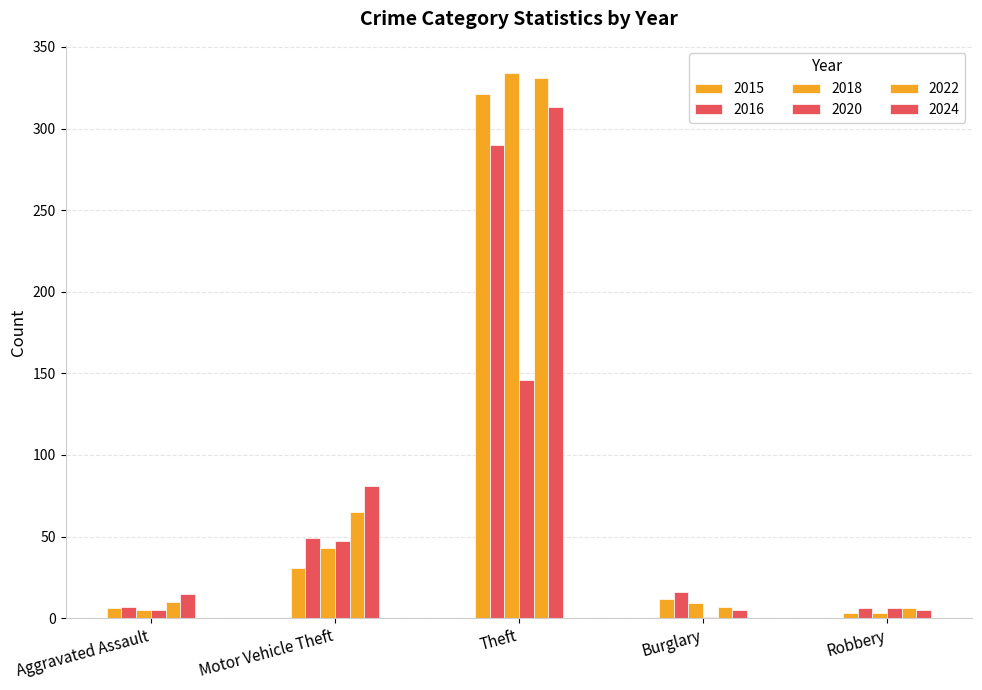

What is the smallest value displayed?

1